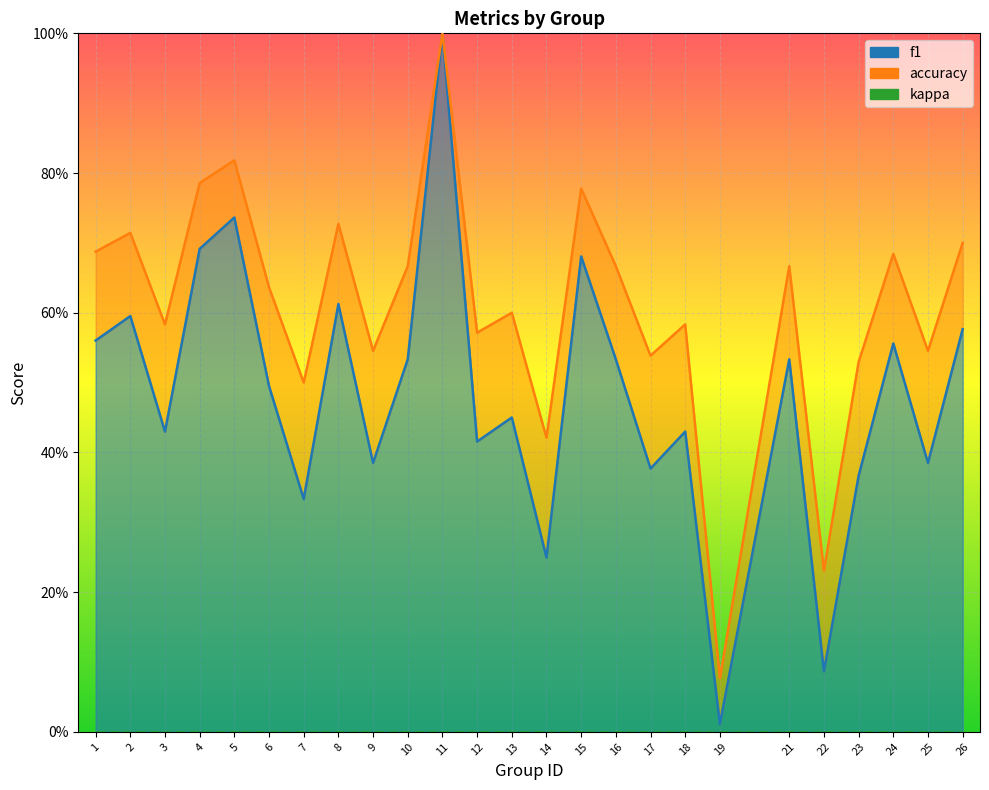

Which label corresponds to the smallest value in the chart?

19